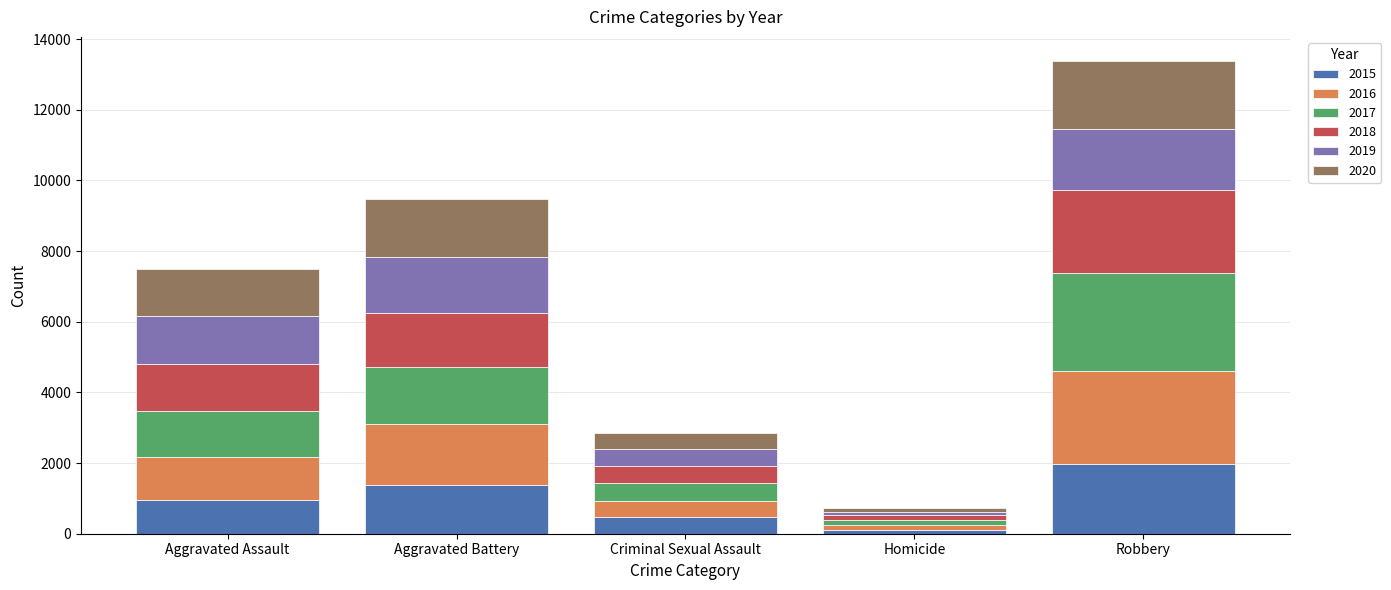

Count the number of categories in the chart.

5